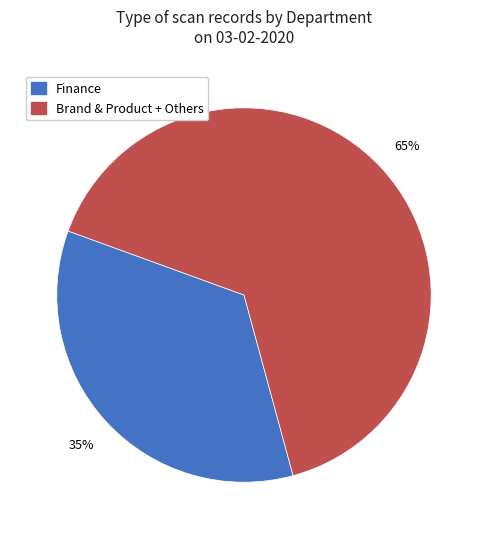

Is there a majority slice in this chart?

Yes